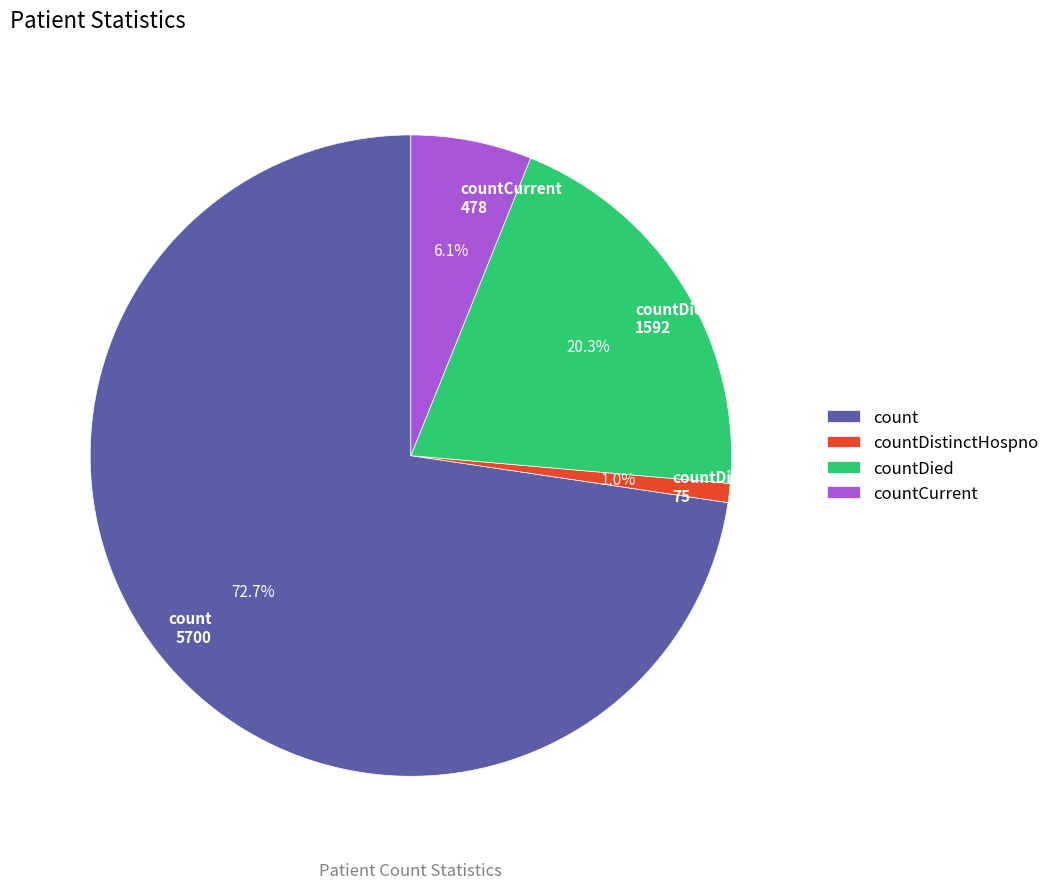

Which slice is the largest?

count